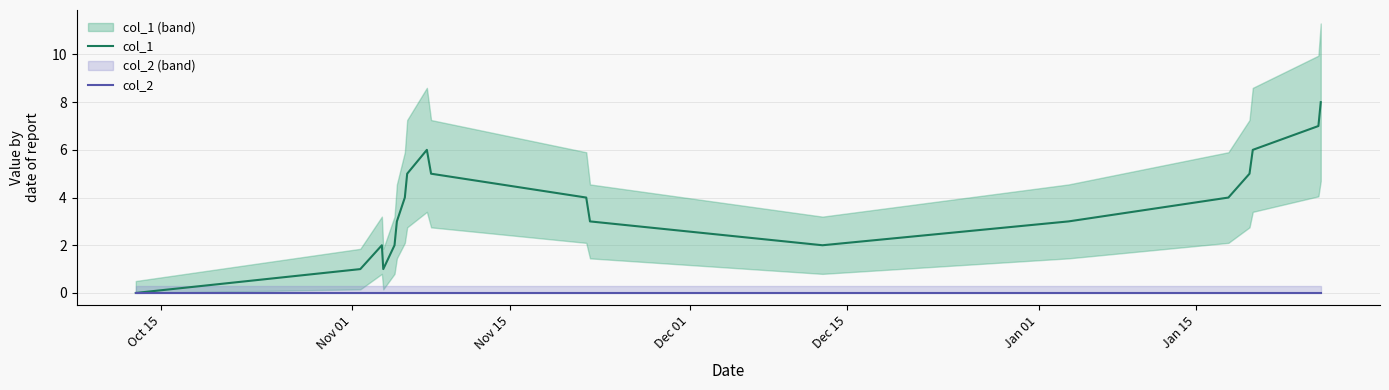

The col_1 series shows 1 at Jan 15. True or false?

False